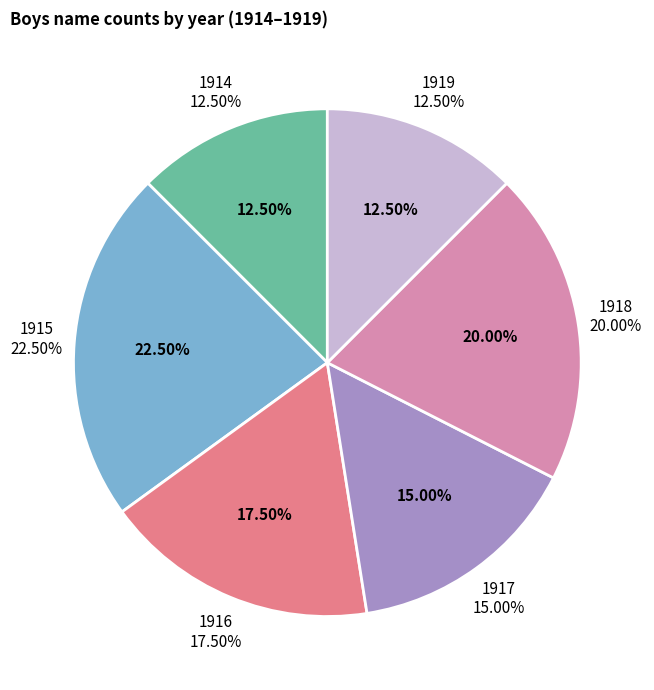

Is 19 the majority of the pie?

No